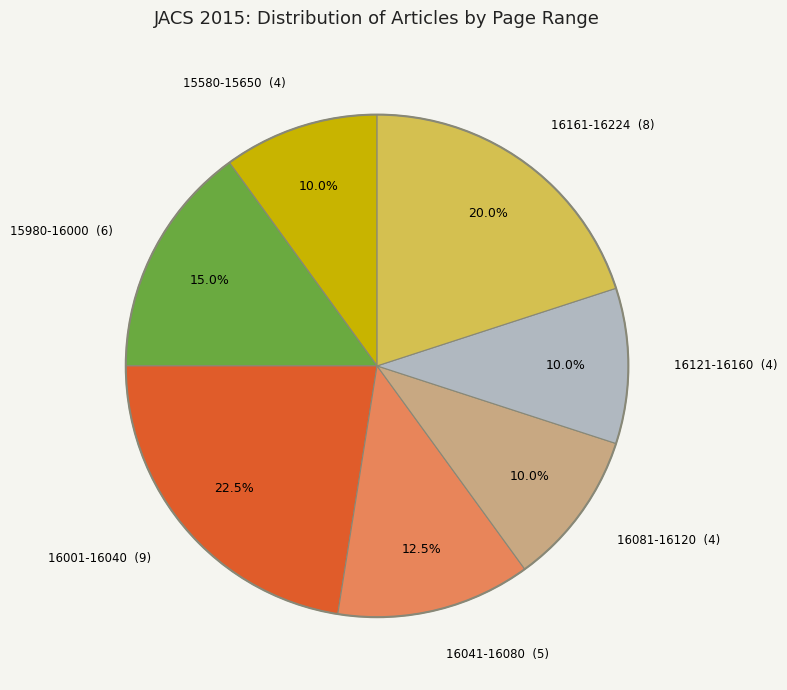

Count the number of slices in the pie.

7